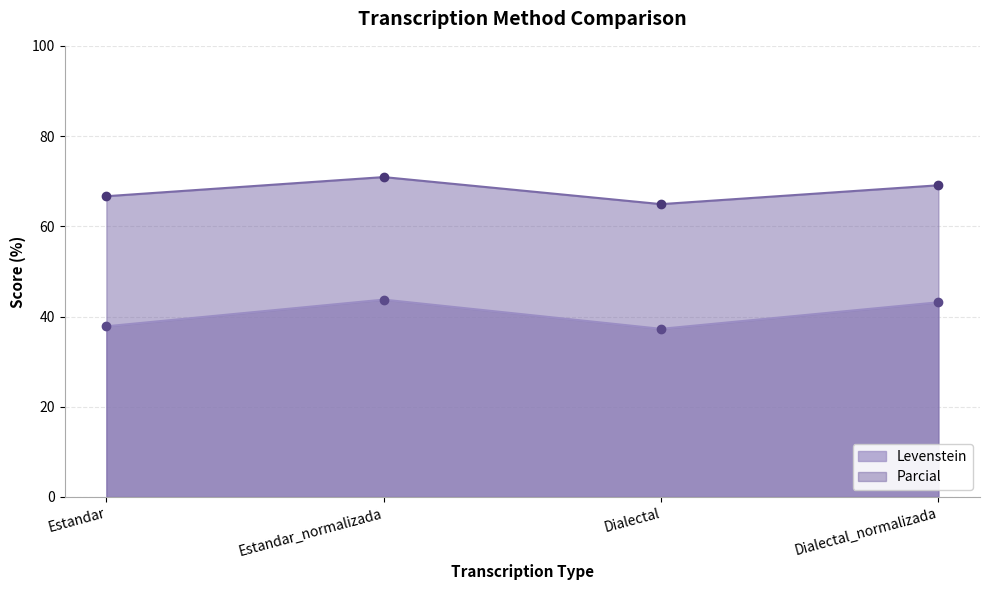

What is the sum of the Parcial values at Dialectal and Estandar?

131.6